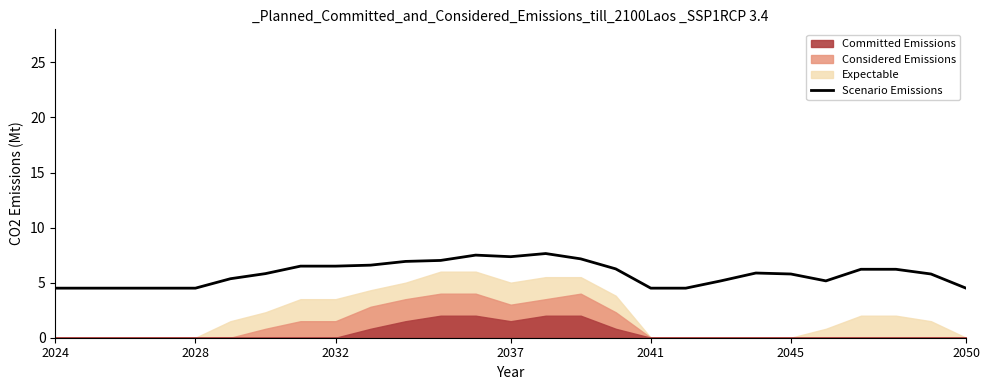

What is the maximum value for Scenario Emissions?

7.6